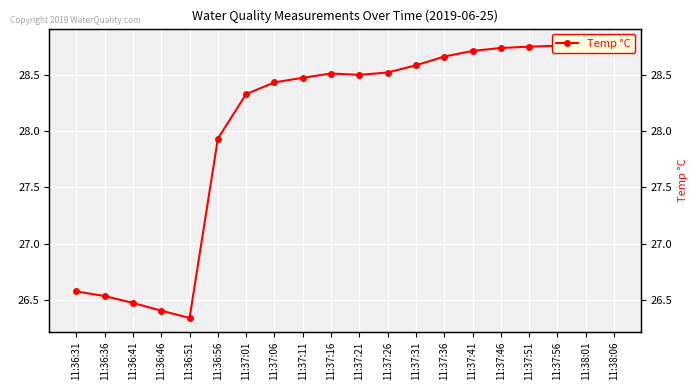

Rank the categories by value from lowest to highest.

11:36:51, 11:36:46, 11:36:41, 11:36:36, 11:36:31, 11:36:56, 11:37:01, 11:37:06, 11:37:11, 11:37:21, 11:37:16, 11:37:26, 11:37:31, 11:37:36, 11:37:41, 11:37:46, 11:37:51, 11:37:56, 11:38:01, 11:38:06